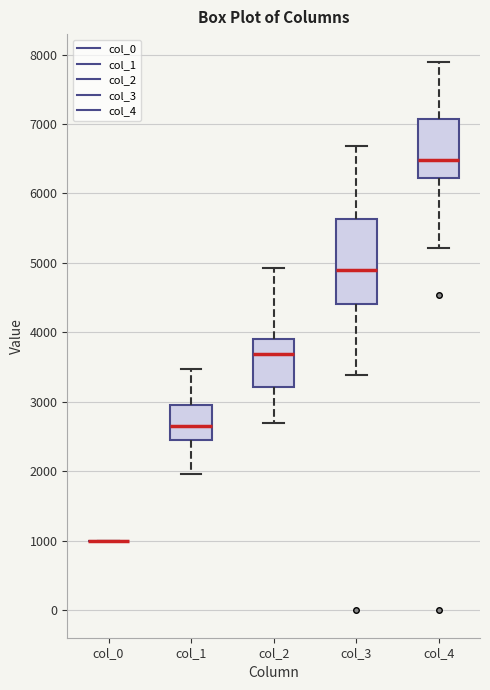

Reading left to right, transcribe this box plot: for each box, give where its median line is, the range the box spans, and where its two whiskers end, as read against the y-axis. The values are not printed on the chart, so give them approximately, as read against the axis.

col_0: box collapsed to a line at 1000, whiskers 1000 to 1000
col_1: median 2700, box 2500 to 2900, whiskers 2000 to 3500
col_2: median 3700, box 3200 to 3900, whiskers 2700 to 4900
col_3: median 4900, box 4400 to 5600, whiskers 3400 to 6700
col_4: median 6500, box 6200 to 7100, whiskers 5200 to 7900